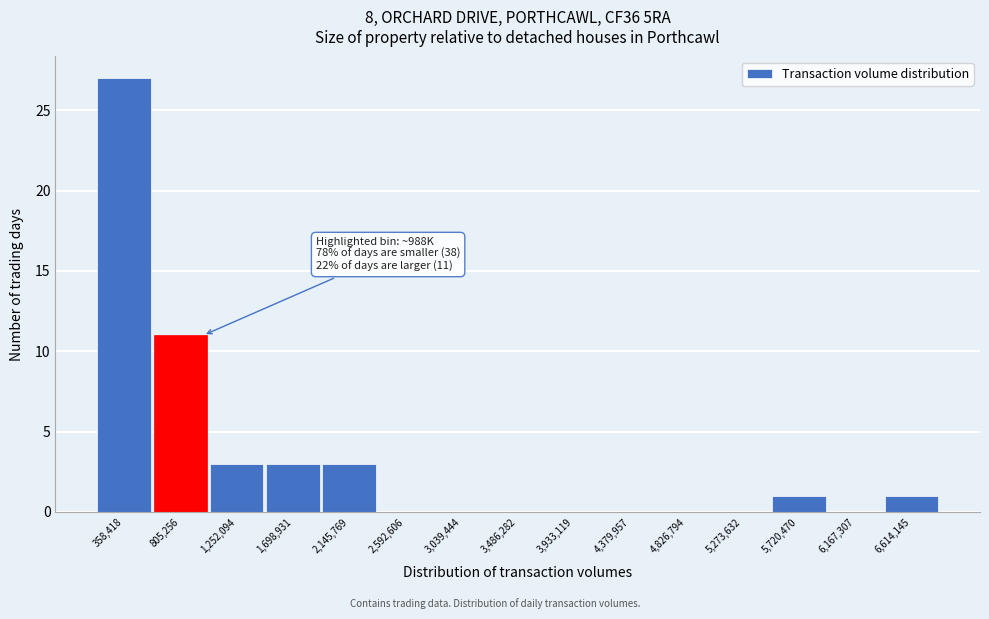

Over which range of the x-axis is the bar tallest?

150000 to 600000